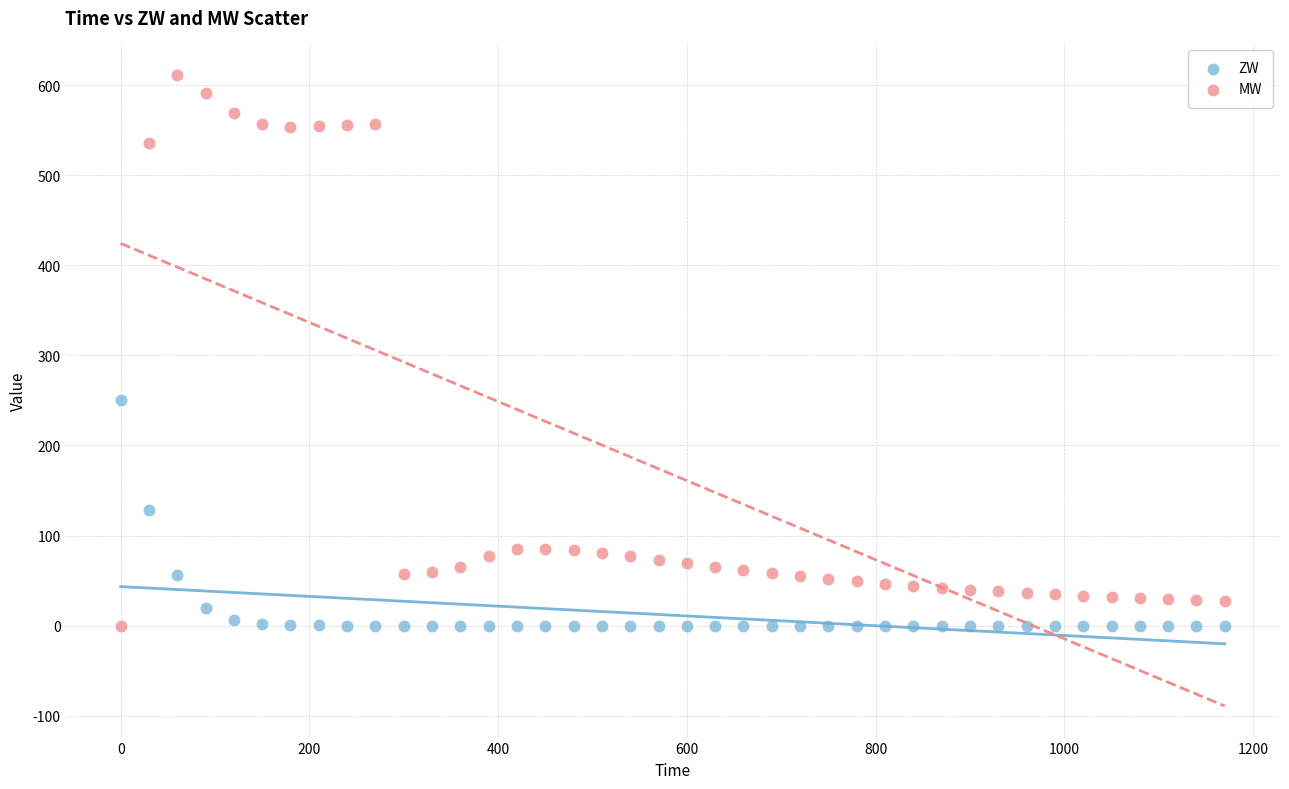

Which series reaches the maximum Y coordinate?

MW